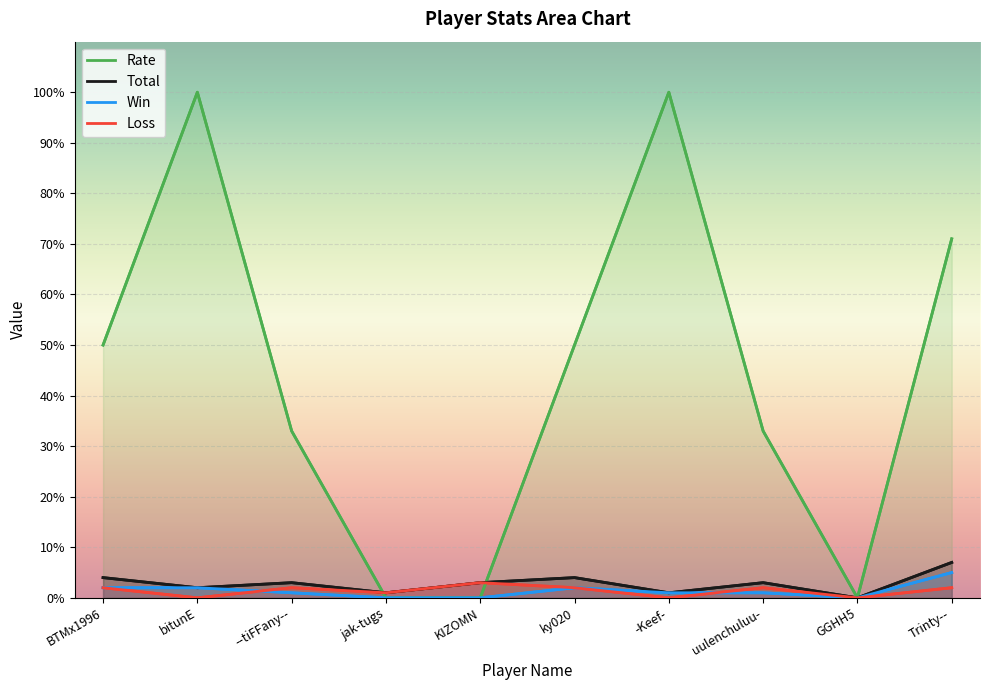

In Rate, how many points are lower than both neighbors (excluding endpoints)?

1